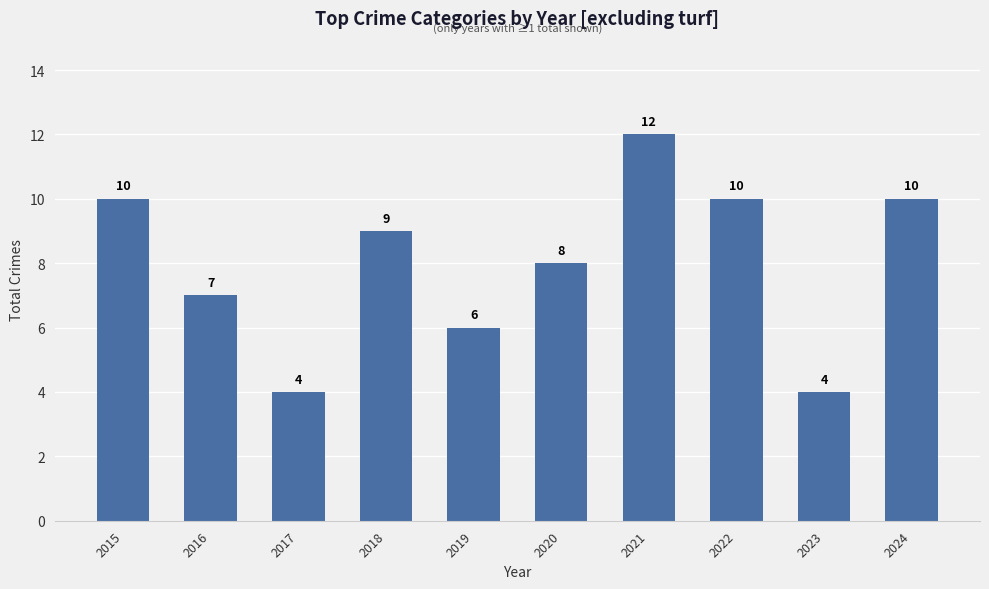

True or false: the data shows 17 at 2022.

False